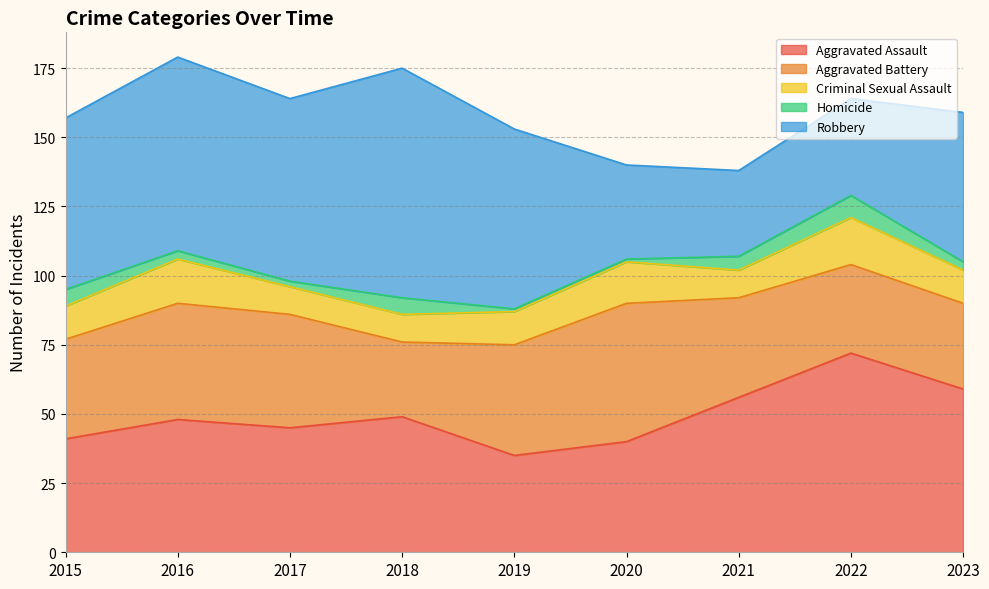

Which series has the largest total across all categories?

Robbery